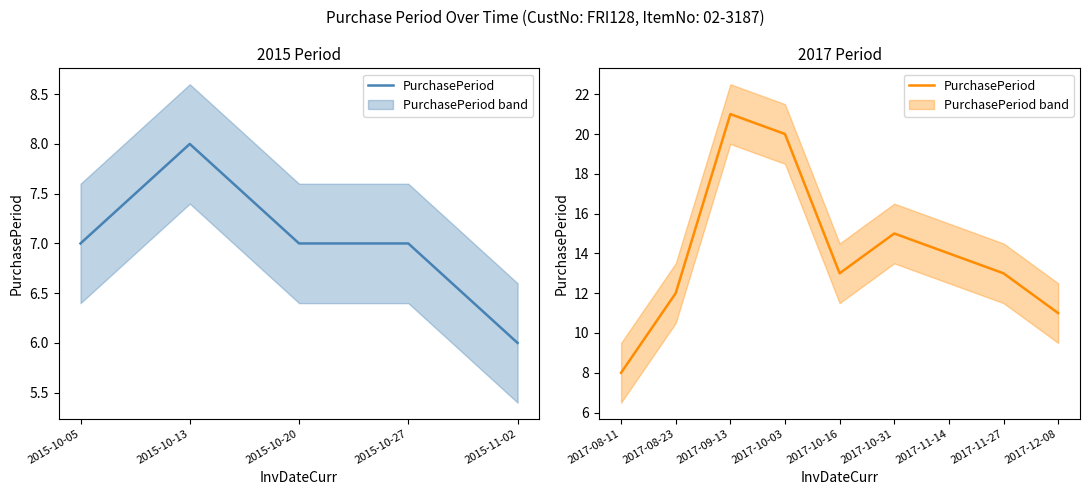

What is the greatest value displayed?

21